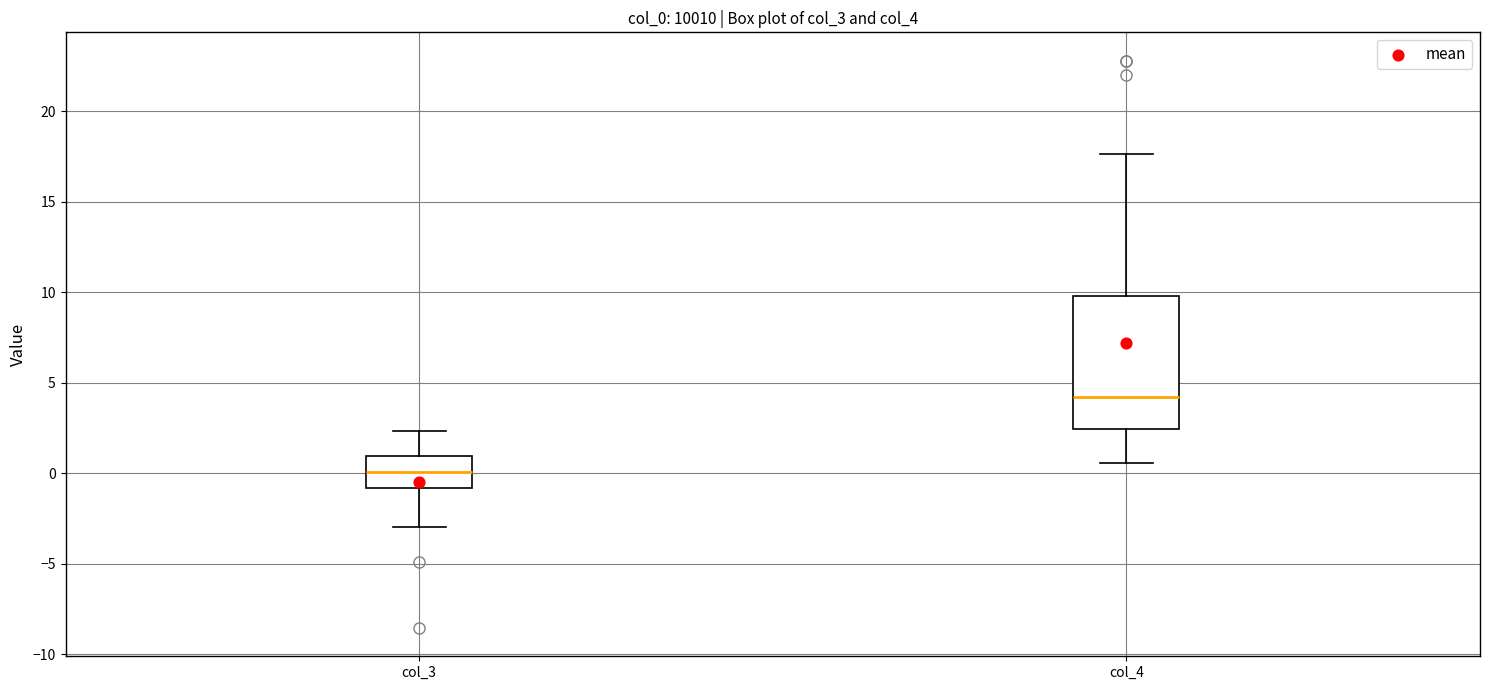

Reading left to right, transcribe this box plot: for each box, give where its median line is, the range the box spans, and where its two whiskers end, as read against the y-axis. The values are not printed on the chart, so give them approximately, as read against the axis.

col_3: median 0.0, box -1.0 to 1.0, whiskers -3.0 to 2.5
col_4: median 4.0, box 2.5 to 10.0, whiskers 0.5 to 17.5